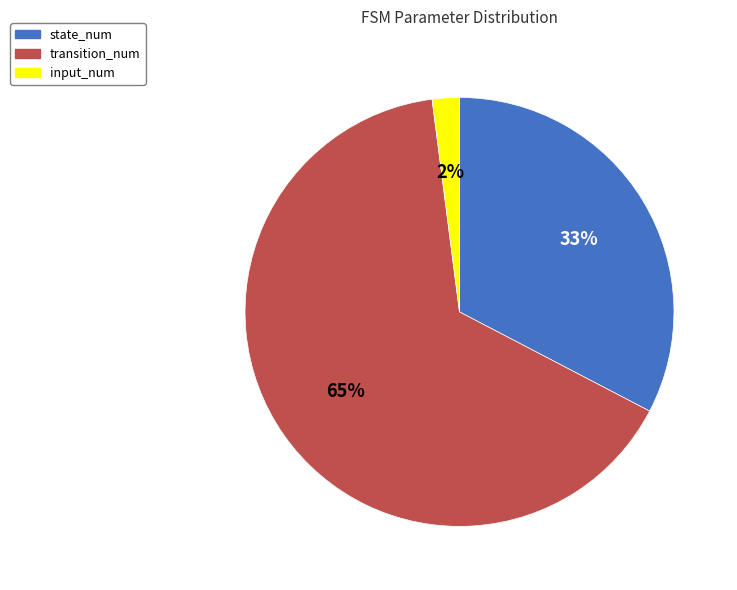

To the nearest percent, what percentage of the pie is transition_num?

65%